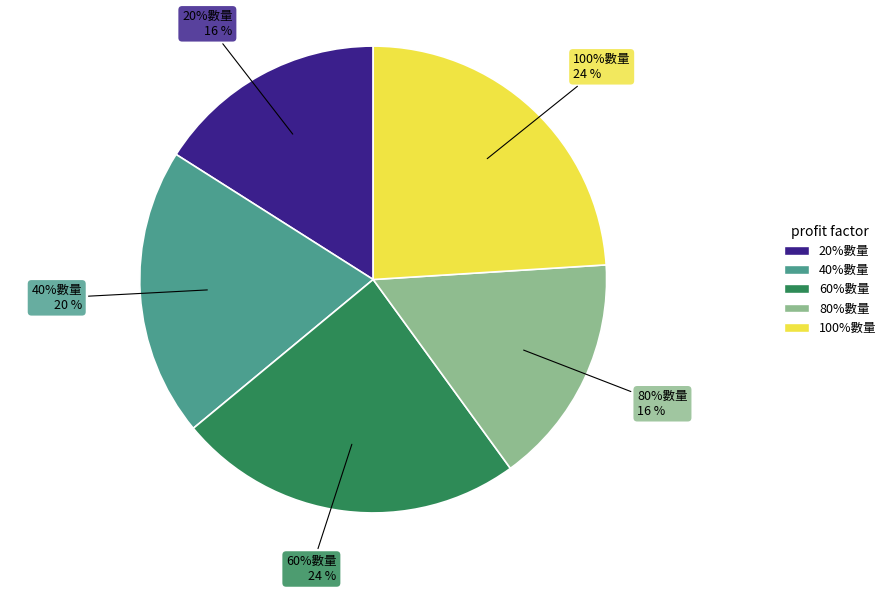

To the nearest percent, what percentage of the pie is 40%數量?

20%